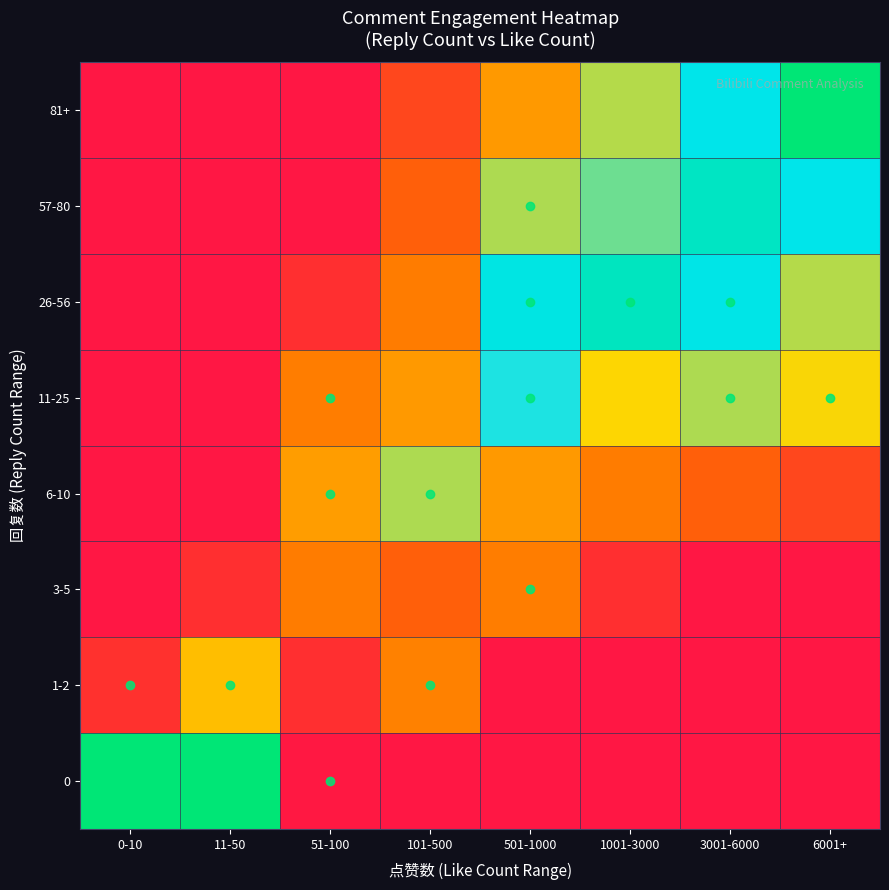

What is the difference between the highest and lowest values at 51-100?

0.4